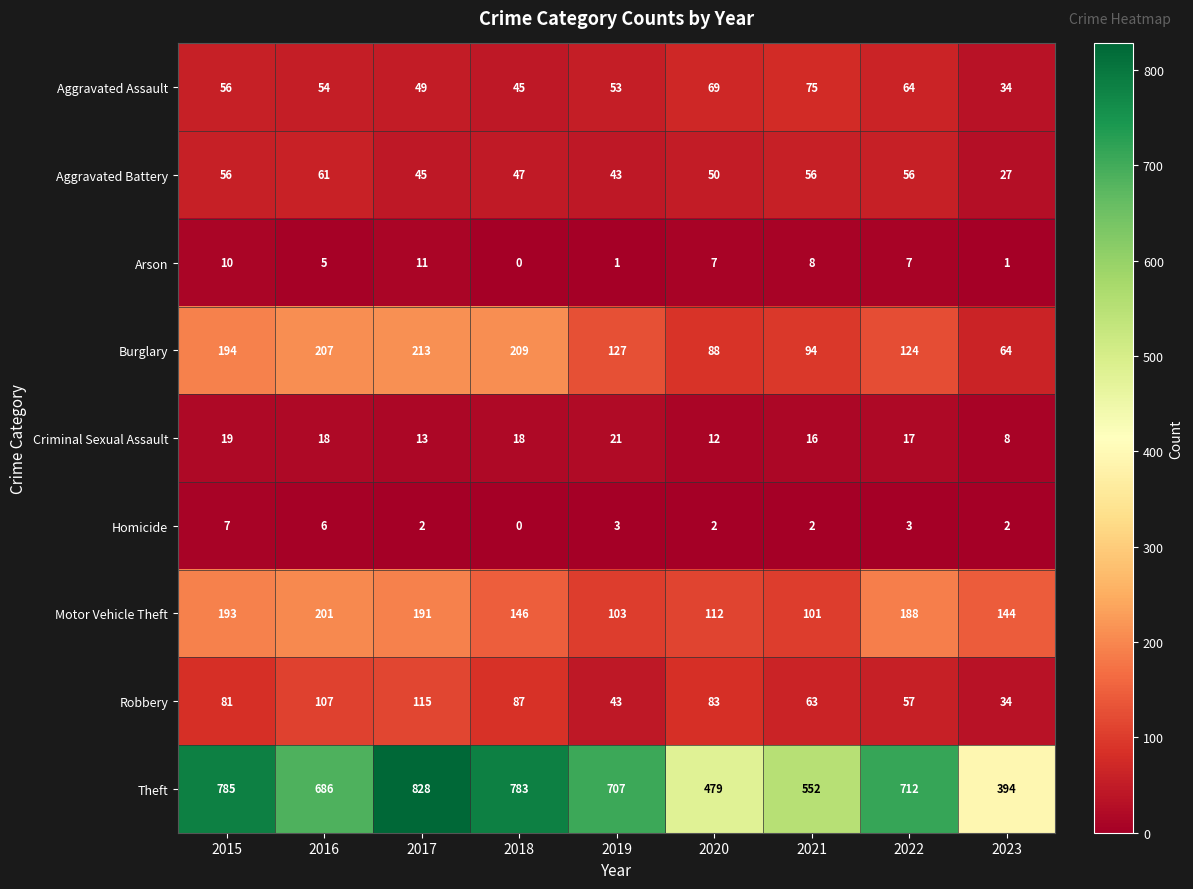

Between 2017 and 2022, which series saw the biggest shift?

Theft